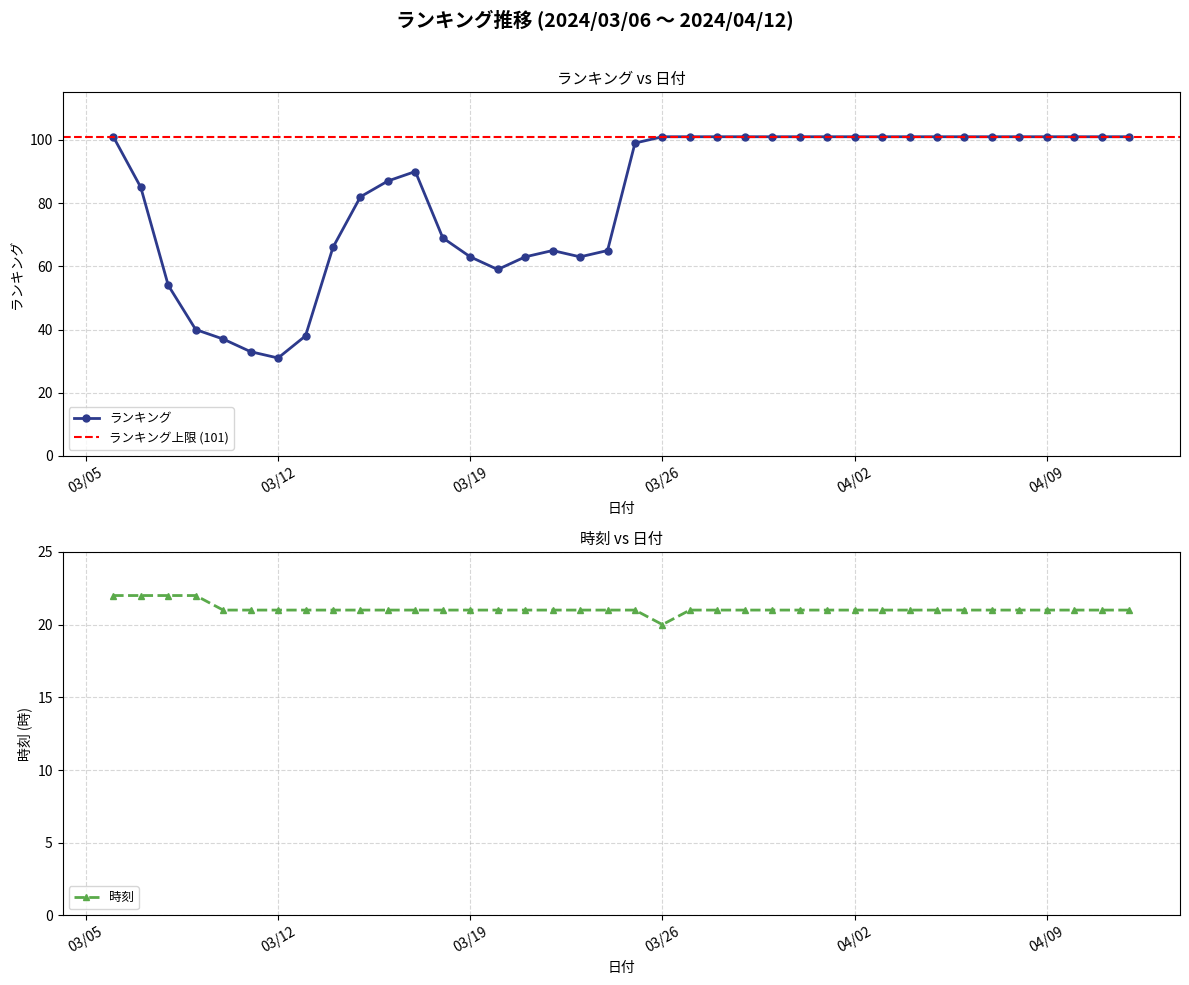

Where is 時刻 nearest to the value 21?

2024/03/10